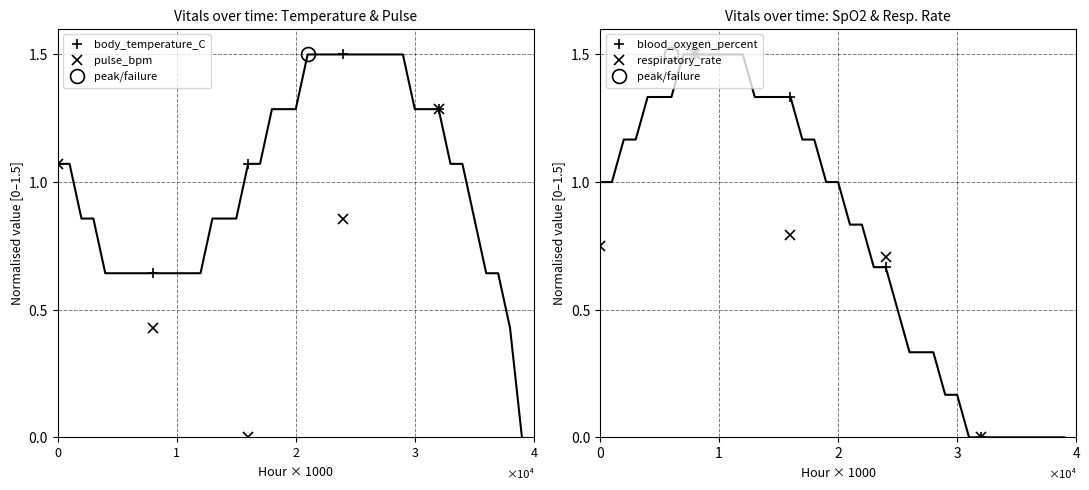

What is the value of the blood_oxygen_percent point at the 1st from the left?

1.0